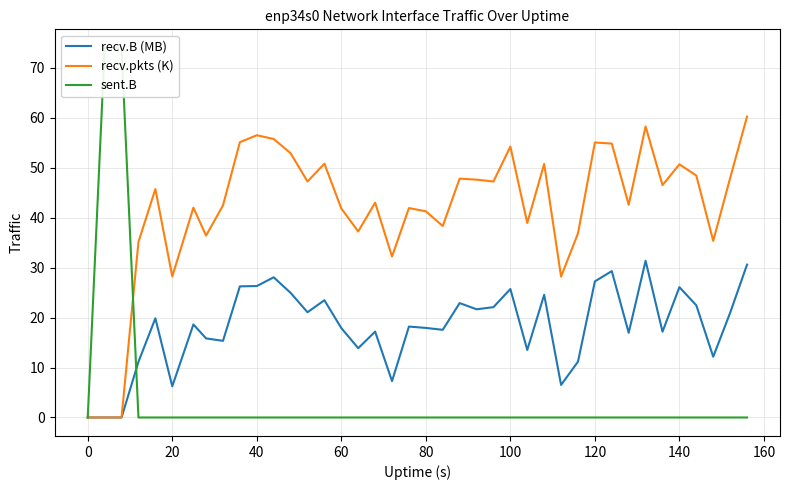

Which series has the largest range (max minus min)?

sent.B